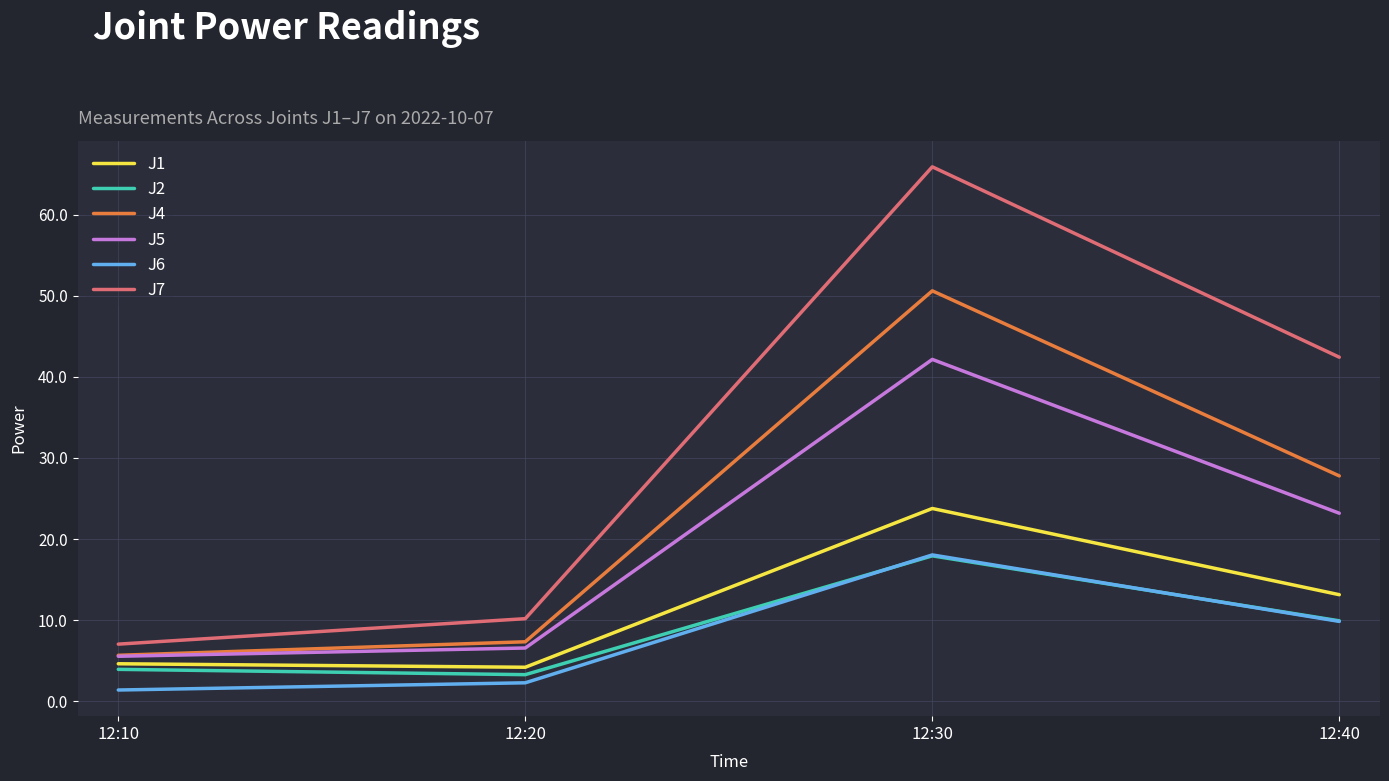

Is the value of J1 at 12:10 greater than the value of J6 at 12:10?

Yes